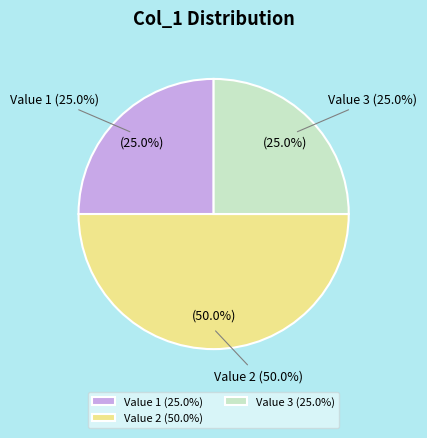

What percentage is the Value 1 slice, to the nearest percent?

25%